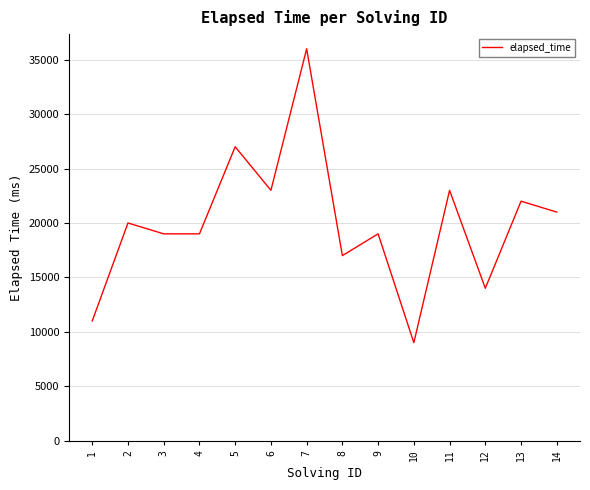

What is the change in value from 7 to 12?

-22000